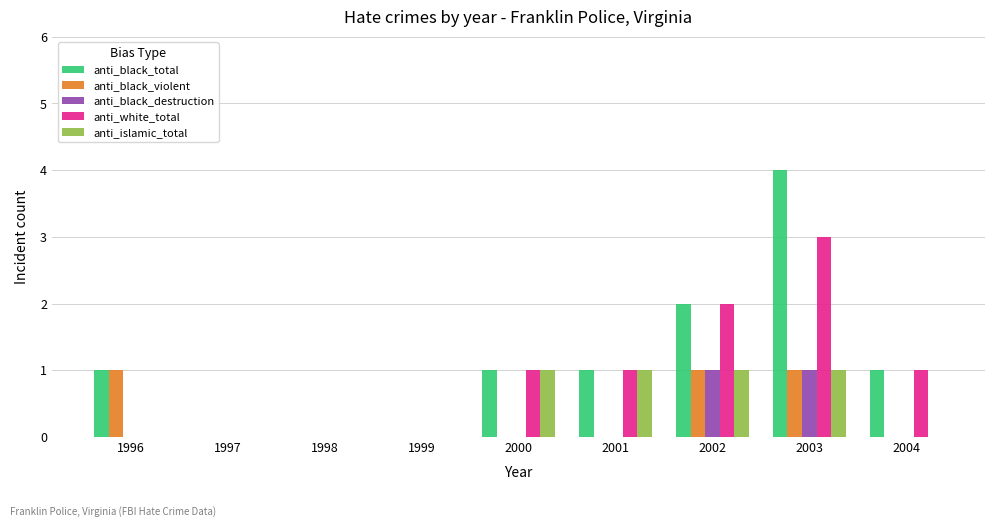

What is the sum of the anti_black_total values at 2000 and 2002?

3